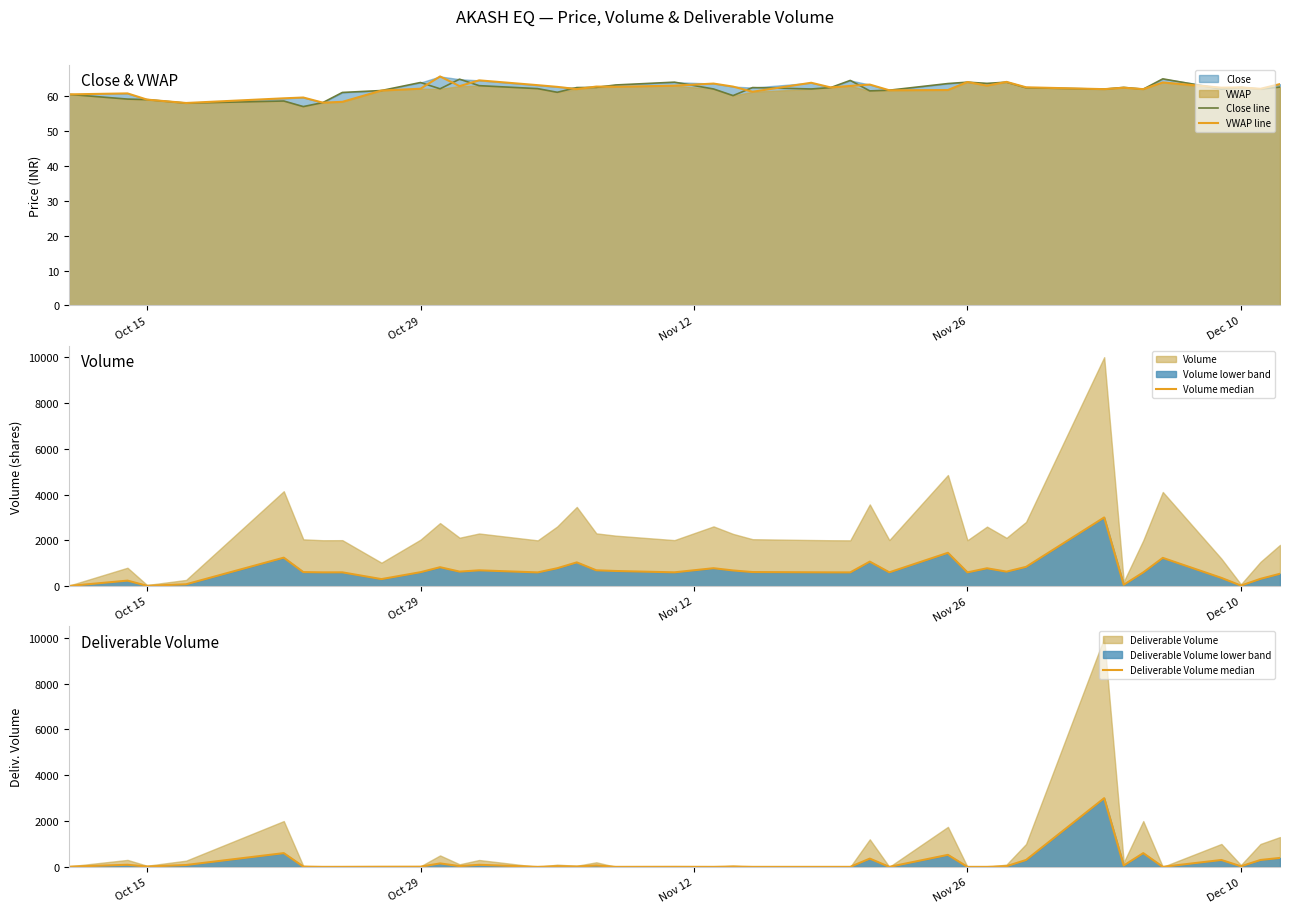

What is the minimum value for VWAP line?

58.0